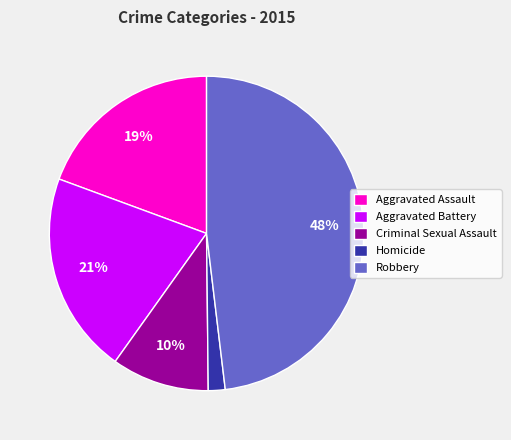

How many slices are in this pie chart?

5